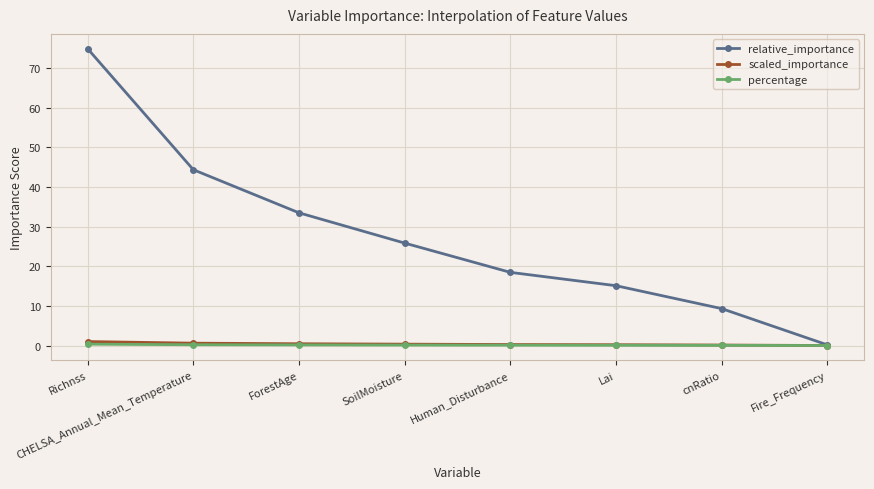

Rank the series by their maximum value, from lowest to highest.

percentage, scaled_importance, relative_importance